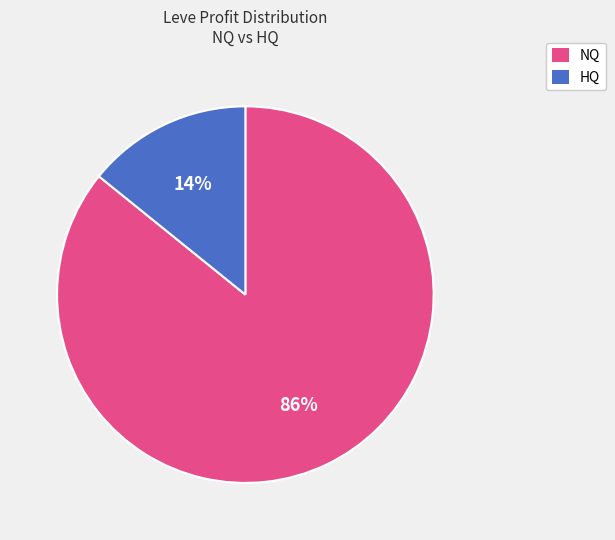

To the nearest percent, what is the difference between the largest and smallest slice percentages?

72%